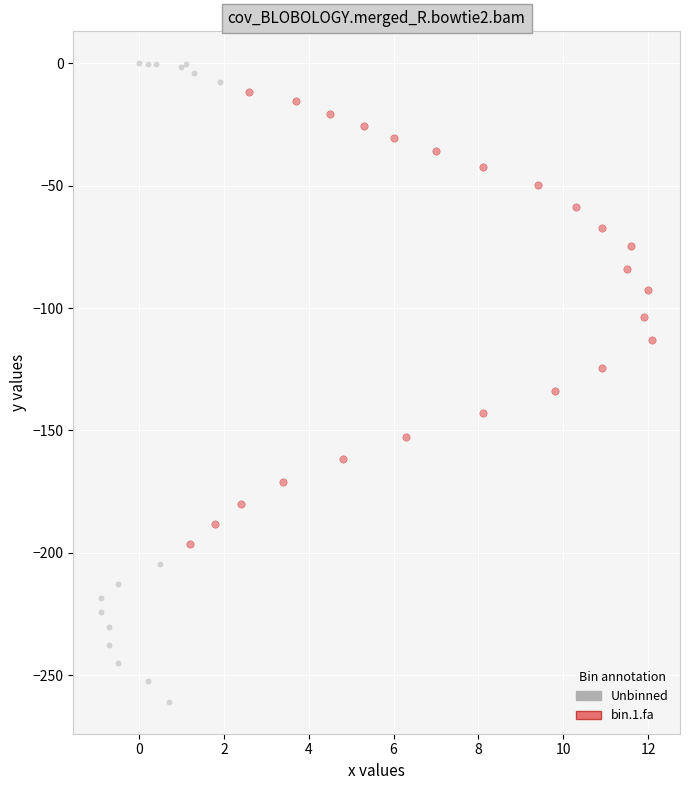

Which series has the widest spread of Y values?

Unbinned